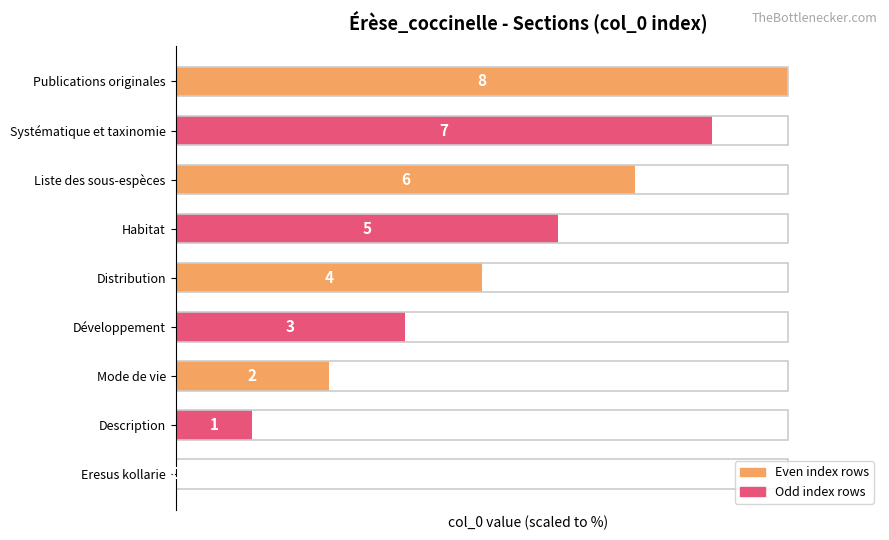

Are the bars horizontal?

Yes